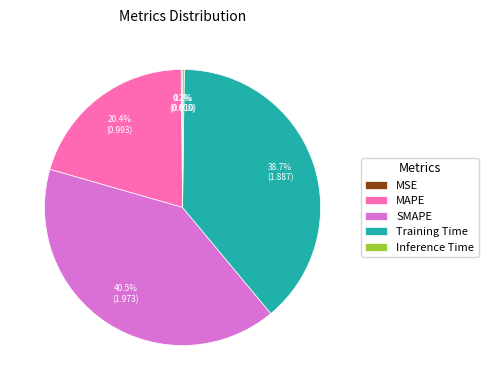

True or false: MAPE accounts for 35% of the total.

False